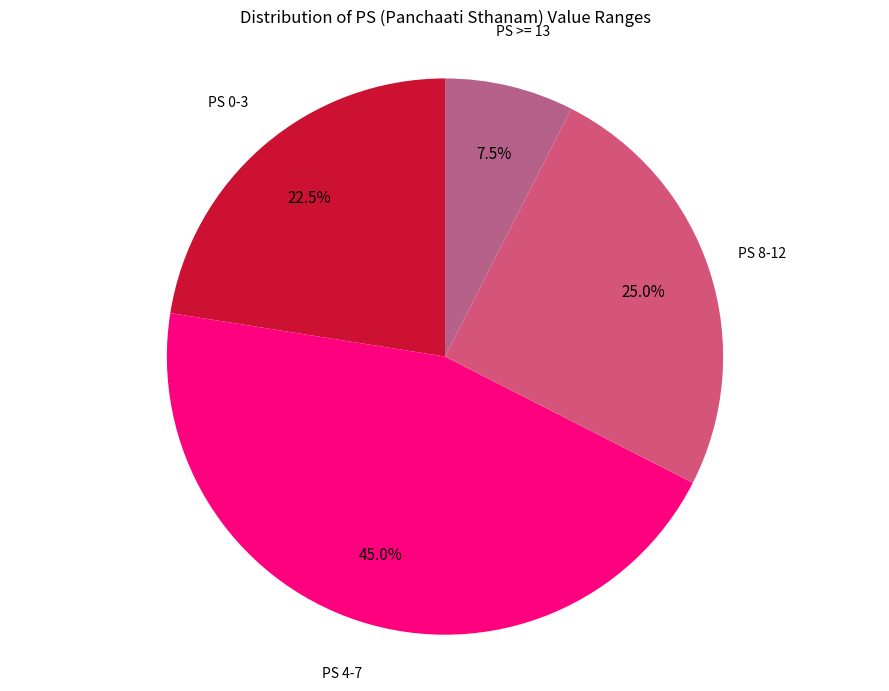

Rank the categories by value from highest to lowest.

PS 4-7, PS 8-12, PS 0-3, PS >= 13